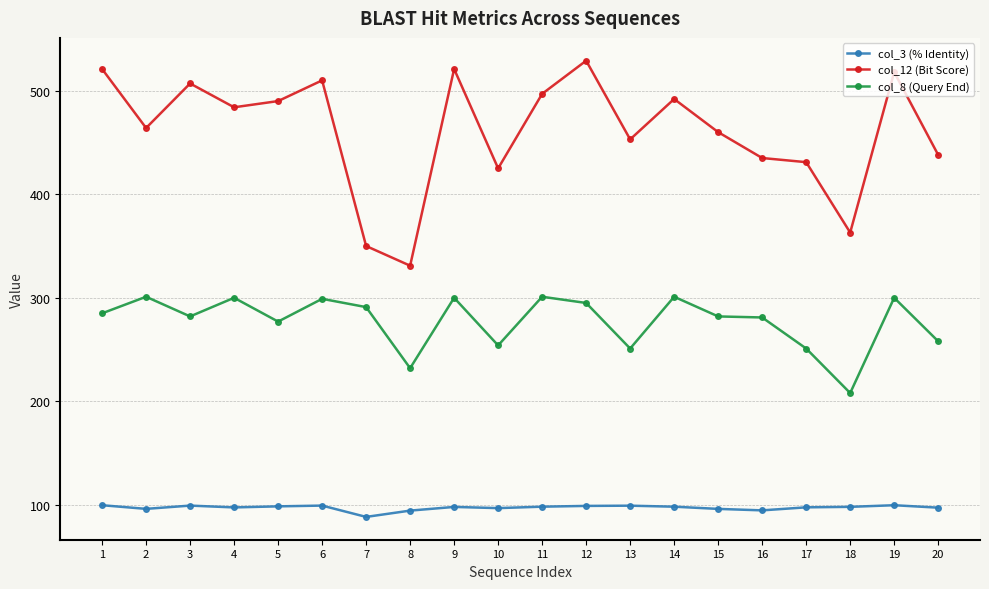

At how many categories does at least one series exceed 92?

20